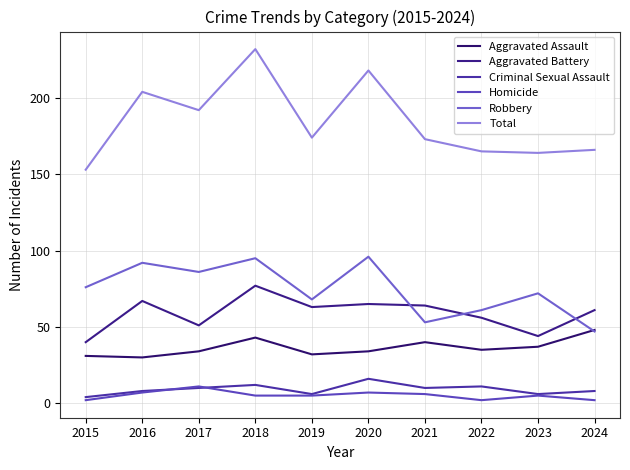

Is this an area chart (filled region under the line)?

No